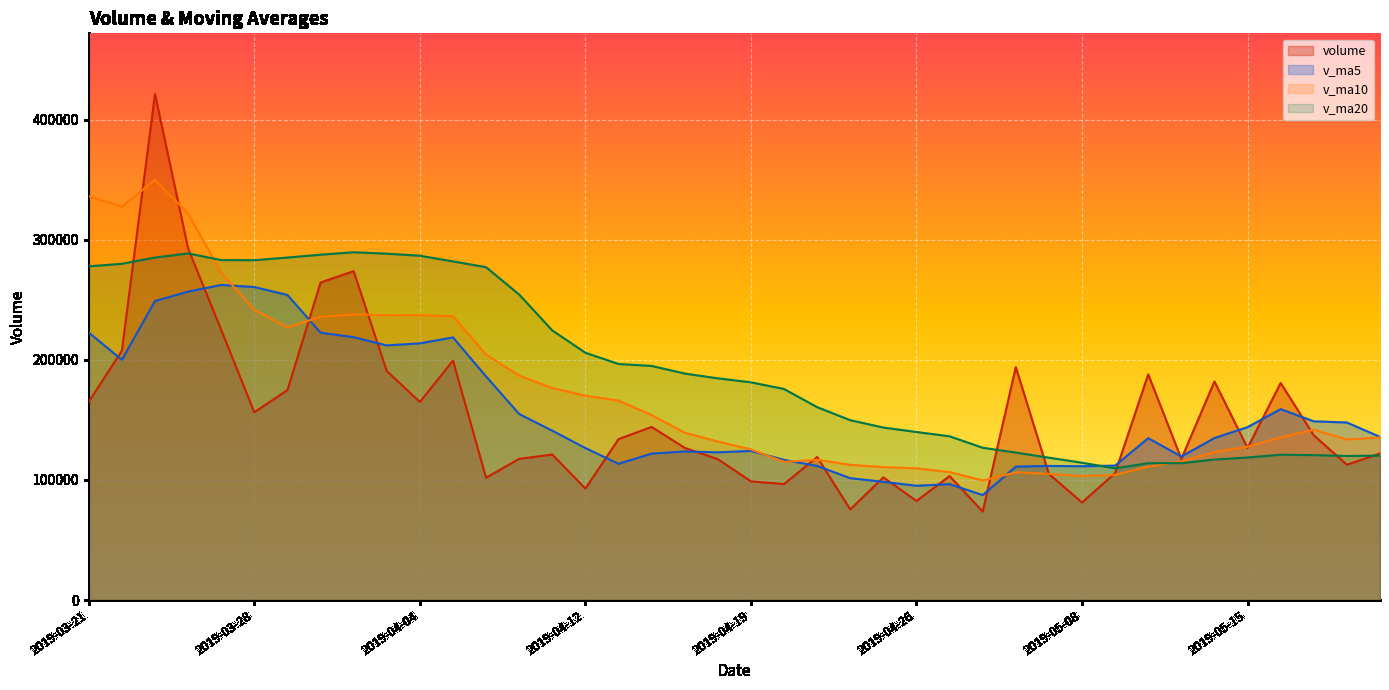

List the labels in order of v_ma10 value, largest first.

2019-03-25, 2019-03-21, 2019-03-22, 2019-03-26, 2019-03-27, 2019-03-28, 2019-04-02, 2019-04-03, 2019-04-04, 2019-04-08, 2019-04-01, 2019-03-29, 2019-04-09, 2019-04-10, 2019-04-11, 2019-04-12, 2019-04-15, 2019-04-16, 2019-05-17, 2019-04-17, 2019-05-16, 2019-05-21, 2019-05-20, 2019-04-18, 2019-05-15, 2019-04-19, 2019-05-14, 2019-04-23, 2019-05-13, 2019-04-22, 2019-04-24, 2019-05-10, 2019-04-25, 2019-04-26, 2019-04-29, 2019-05-06, 2019-05-07, 2019-05-09, 2019-05-08, 2019-04-30